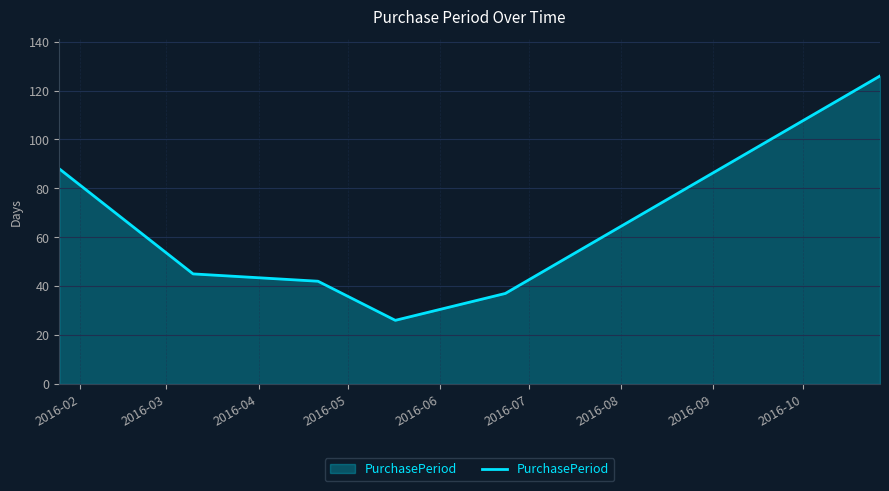

Reading left to right, transcribe all the data shown in this chart.

88	45	42	26	37	126